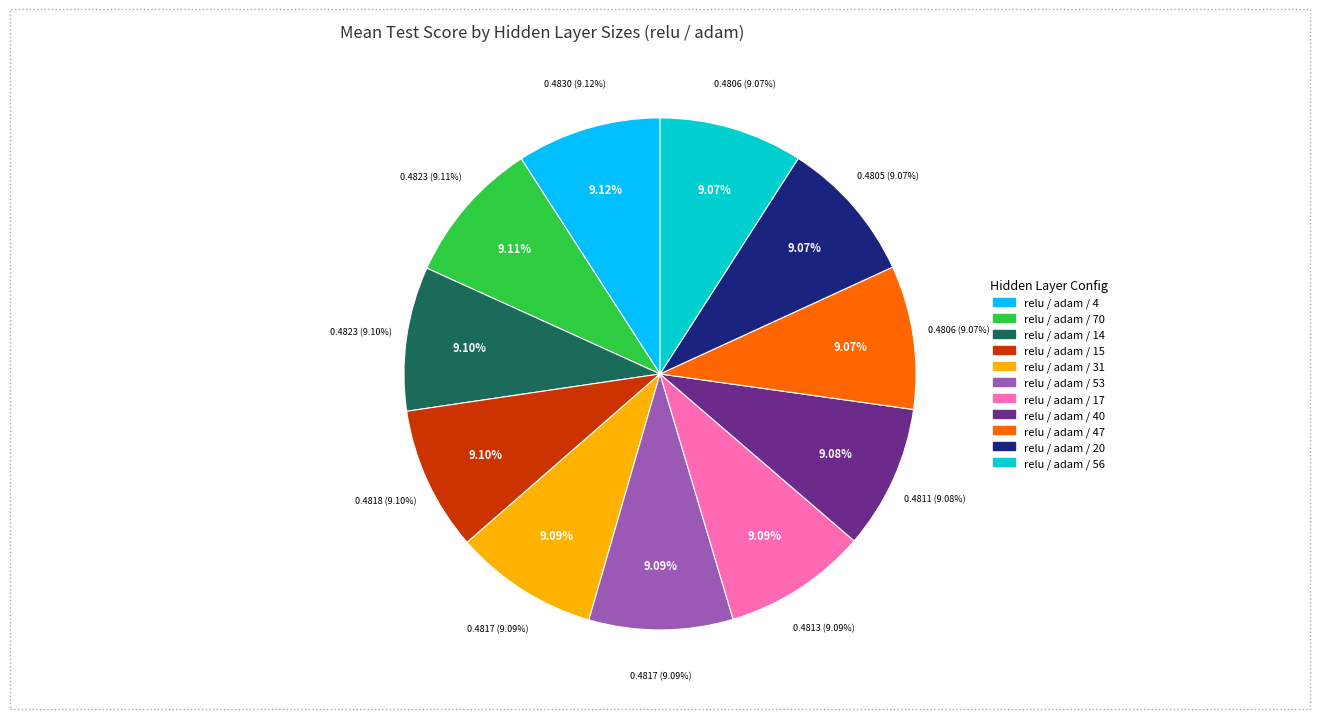

Which has a higher value, relu / adam / 4 or relu / adam / 40?

relu / adam / 4